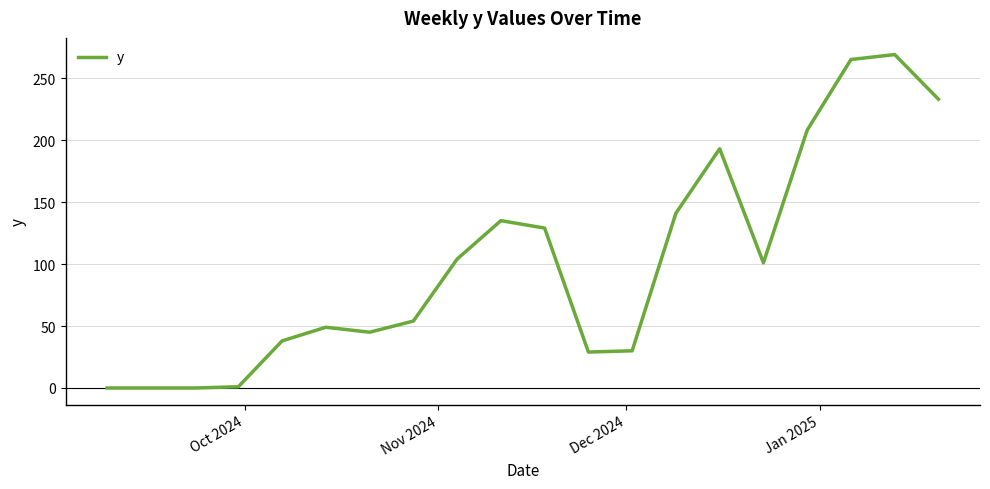

Count the number of categories in the chart.

20